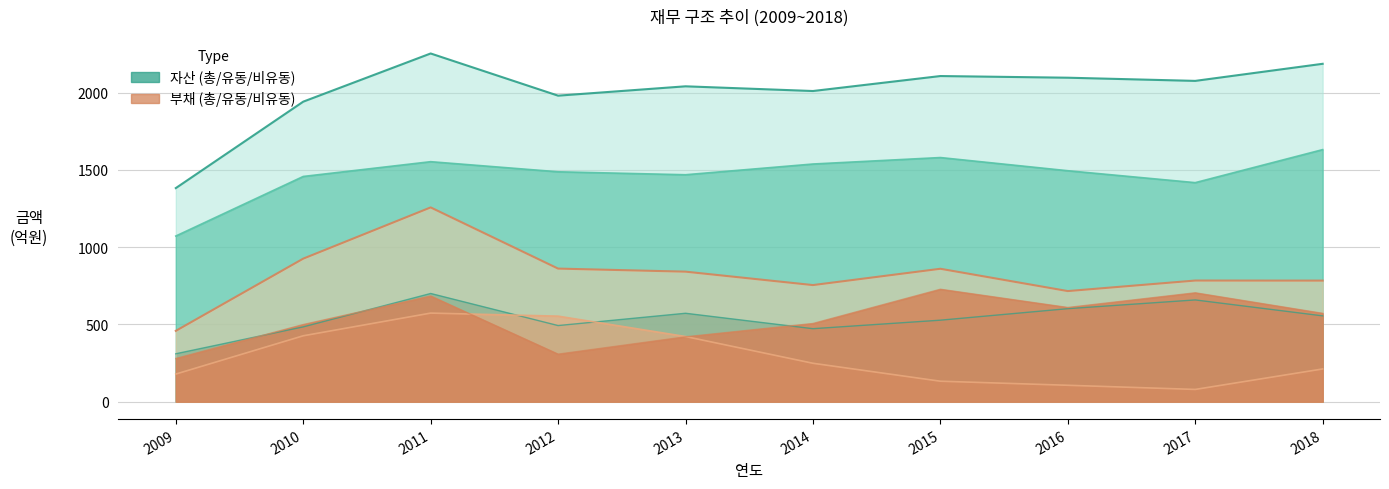

What is the highest value of the 총자산 series?

2254.1